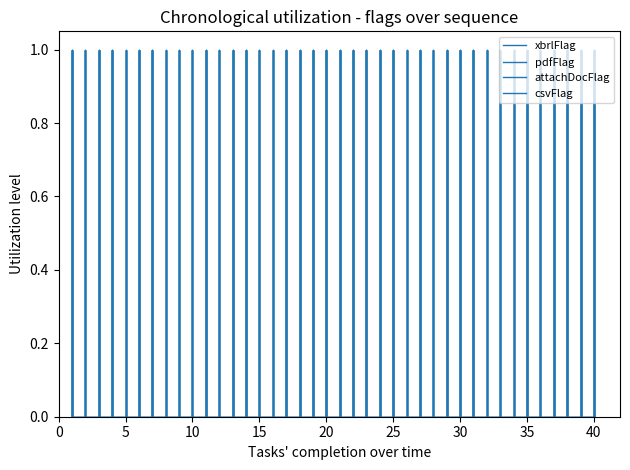

Is it true that pdfFlag equals 1 at 27?

True